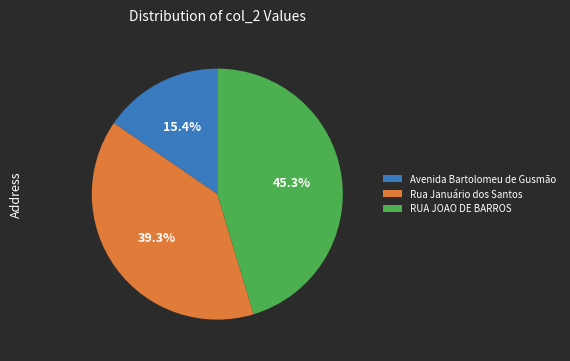

How many segments does this pie chart have?

3